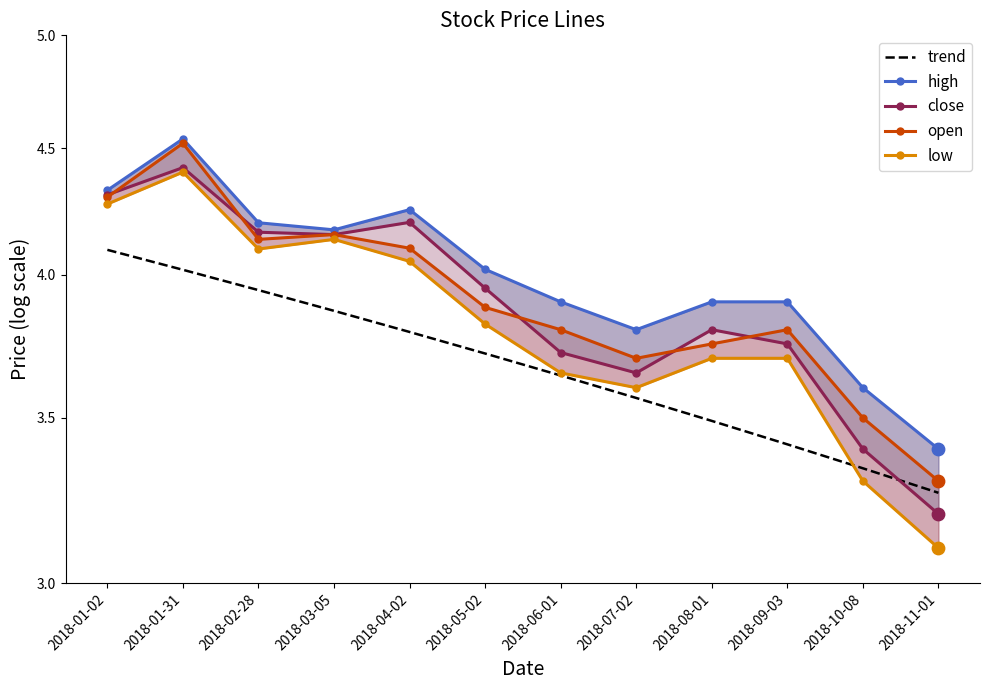

Which series has the widest spread of Y values?

low